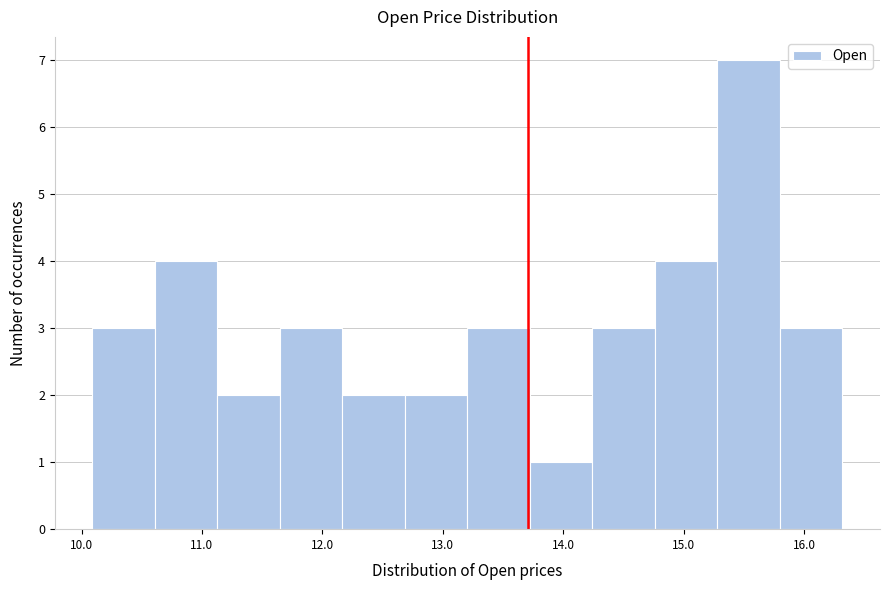

Which range on the x-axis has the tallest bar?

15.3 to 15.8